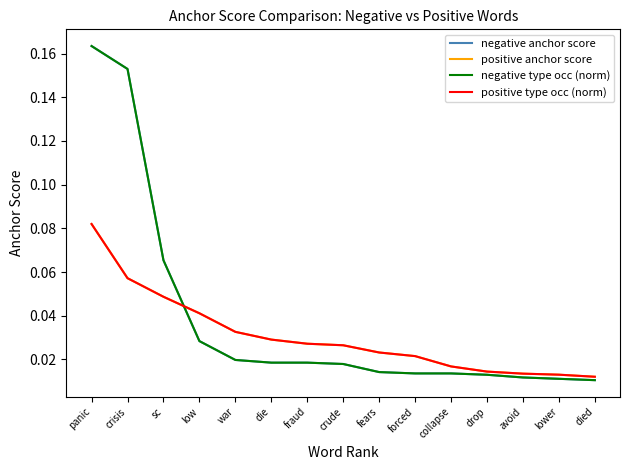

Reading left to right, list all the values displayed in this chart.

negative anchor score: panic=0.2	crisis=0.2	sc=0.1	low=0.0	war=0.0	die=0.0	fraud=0.0	crude=0.0	fears=0.0	forced=0.0	collapse=0.0	drop=0.0	avoid=0.0	lower=0.0	died=0.0
positive anchor score: panic=0.1	crisis=0.1	sc=0.0	low=0.0	war=0.0	die=0.0	fraud=0.0	crude=0.0	fears=0.0	forced=0.0	collapse=0.0	drop=0.0	avoid=0.0	lower=0.0	died=0.0
negative type occ (norm): panic=0.2	crisis=0.2	sc=0.1	low=0.0	war=0.0	die=0.0	fraud=0.0	crude=0.0	fears=0.0	forced=0.0	collapse=0.0	drop=0.0	avoid=0.0	lower=0.0	died=0.0
positive type occ (norm): panic=0.1	crisis=0.1	sc=0.0	low=0.0	war=0.0	die=0.0	fraud=0.0	crude=0.0	fears=0.0	forced=0.0	collapse=0.0	drop=0.0	avoid=0.0	lower=0.0	died=0.0